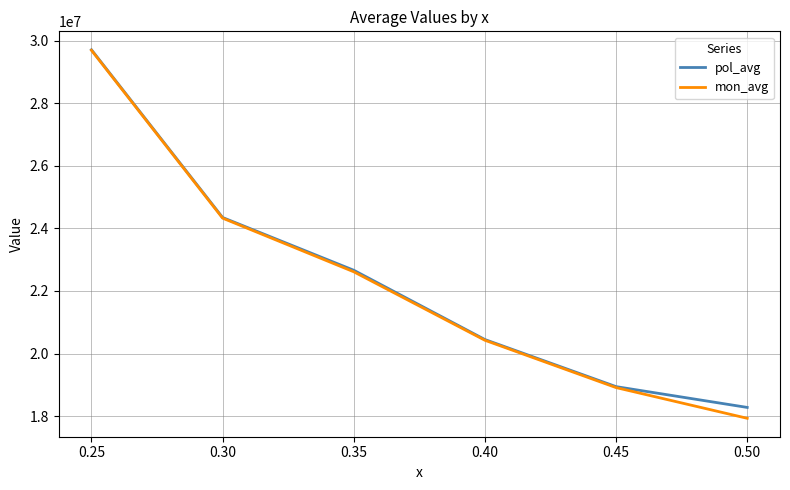

What is the sum of the pol_avg values at 0.30 and 0.40?

44796508.2